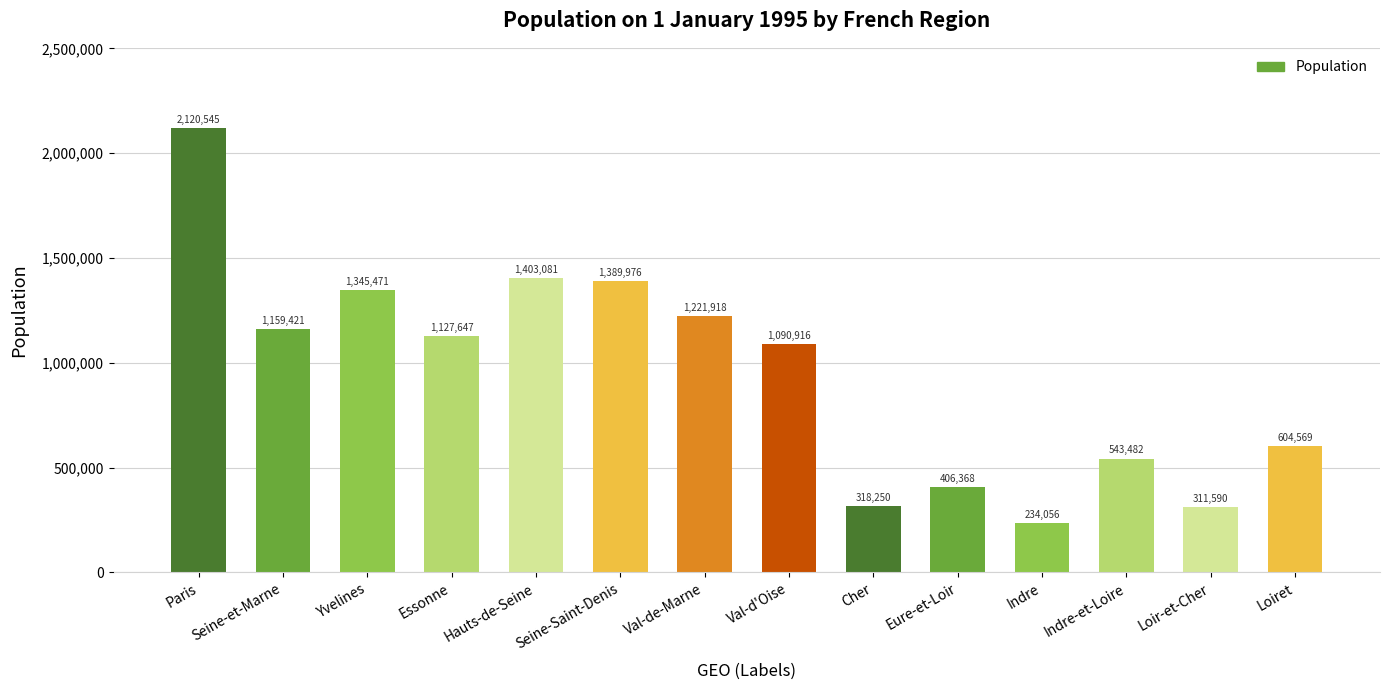

What is the change in value from Seine-Saint-Denis to Loir-et-Cher?

-1078386